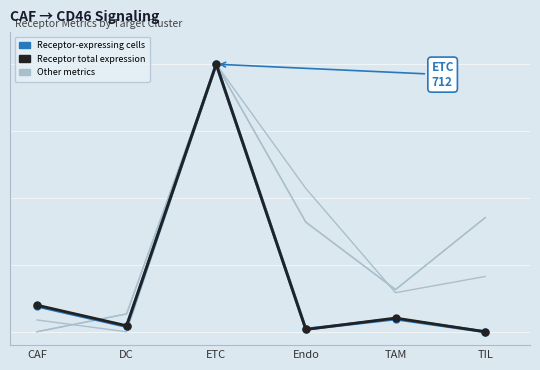

The Receptor total expression value series shows 1.6 at ETC. True or false?

False